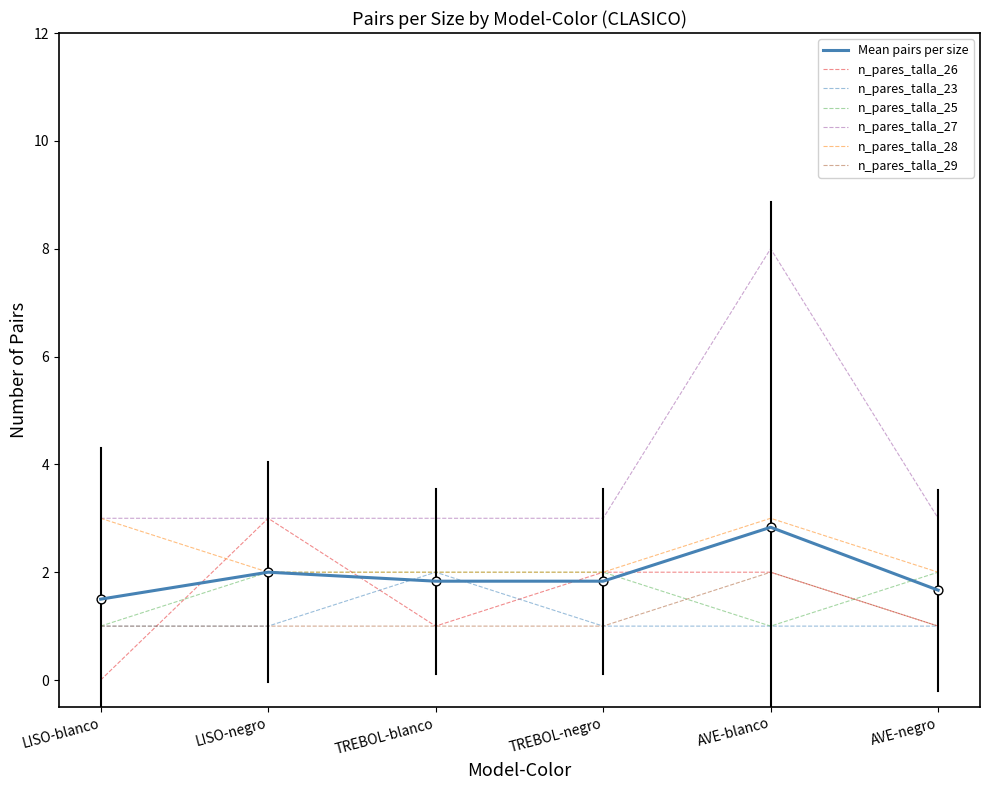

Is the value of n_pares_talla_26 at LISO-negro greater than the value of n_pares_talla_28 at TREBOL-blanco?

Yes